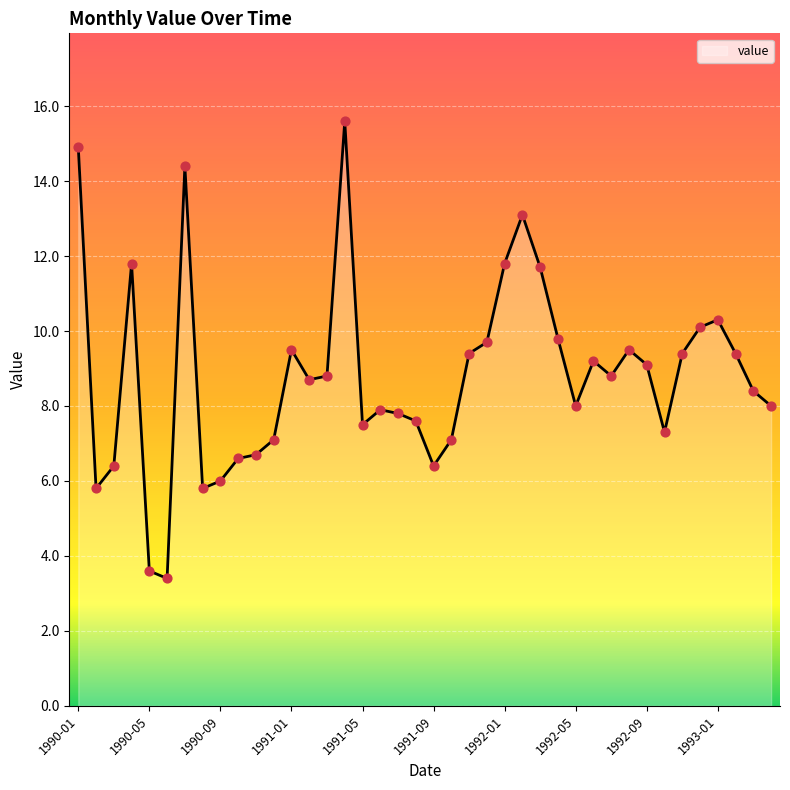

What is the smallest value displayed?

3.4